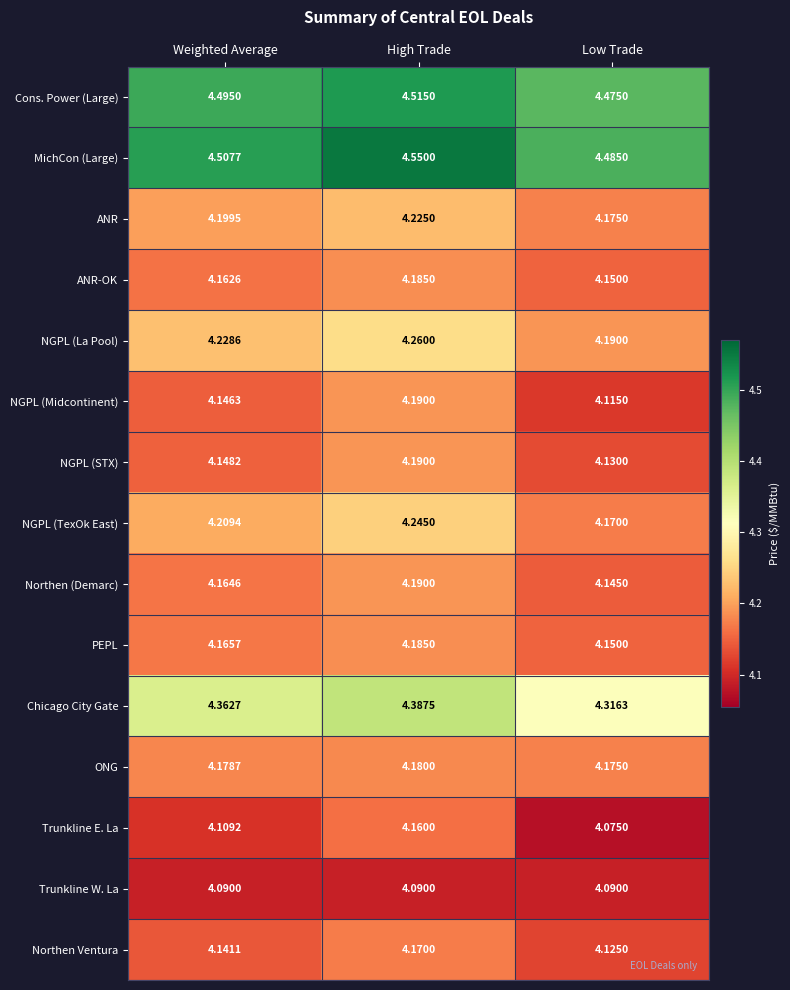

Which series changed the most between Weighted Average and Low Trade?

Chicago City Gate